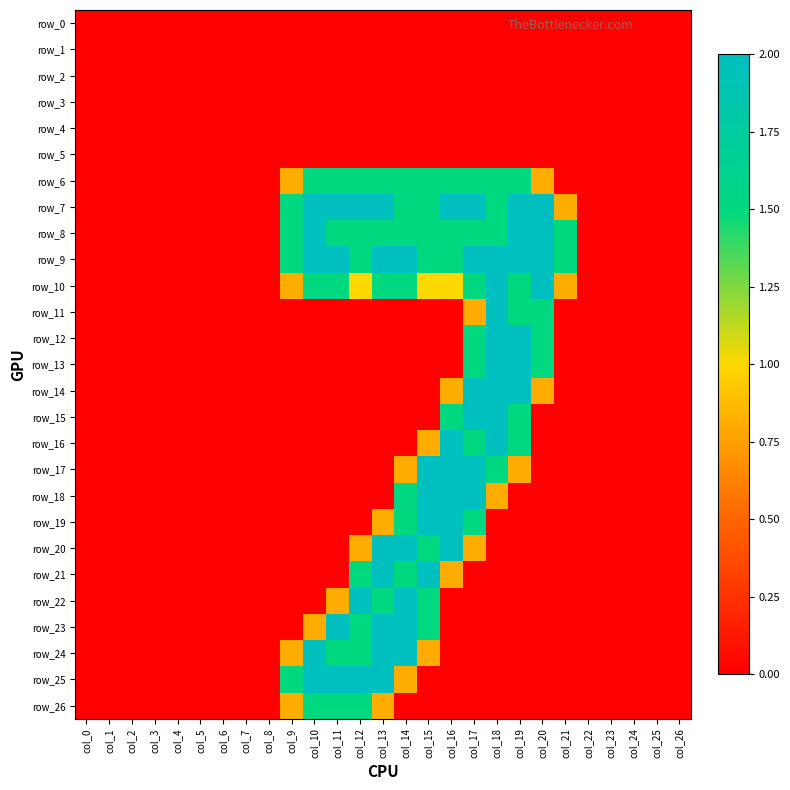

Is the value of row_15 at col_15 greater than the value of row_14 at col_10?

No